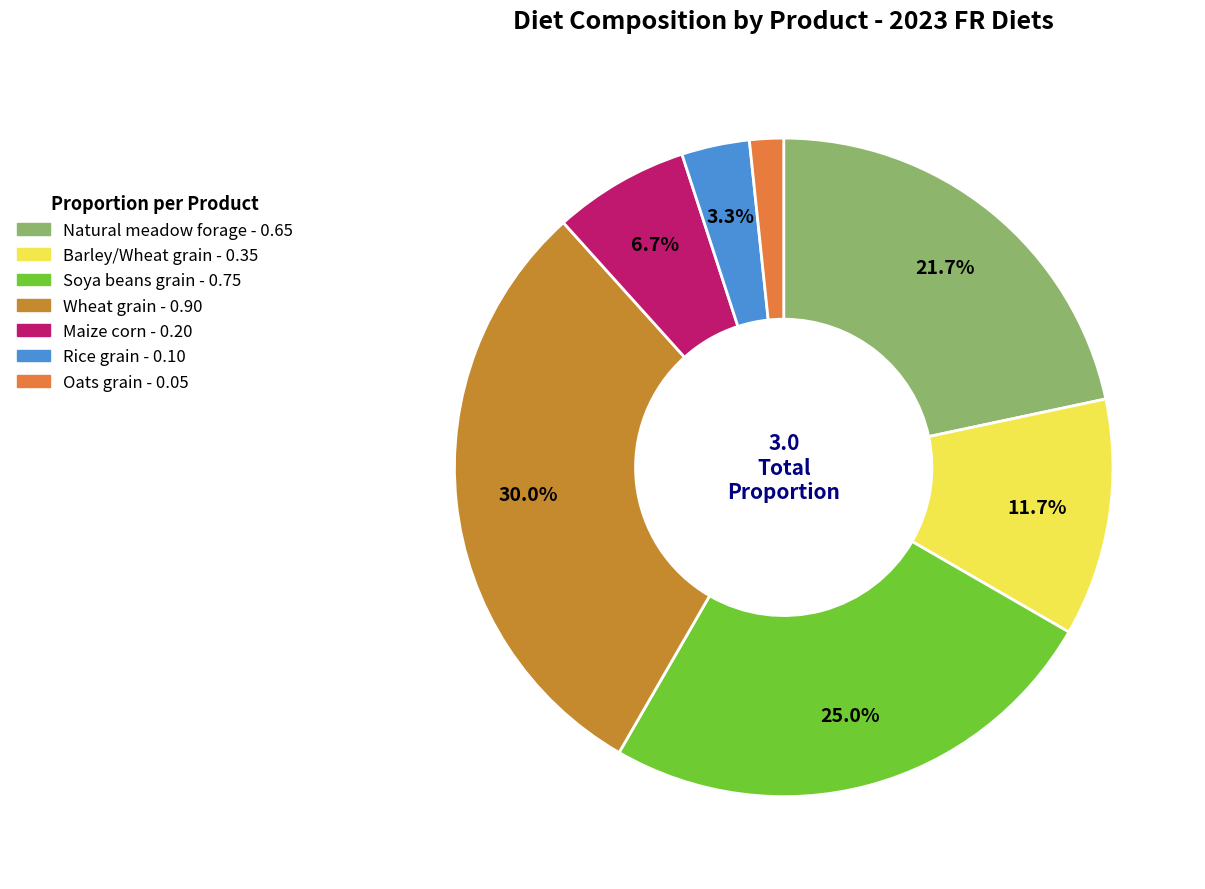

Does any single category account for the majority?

No